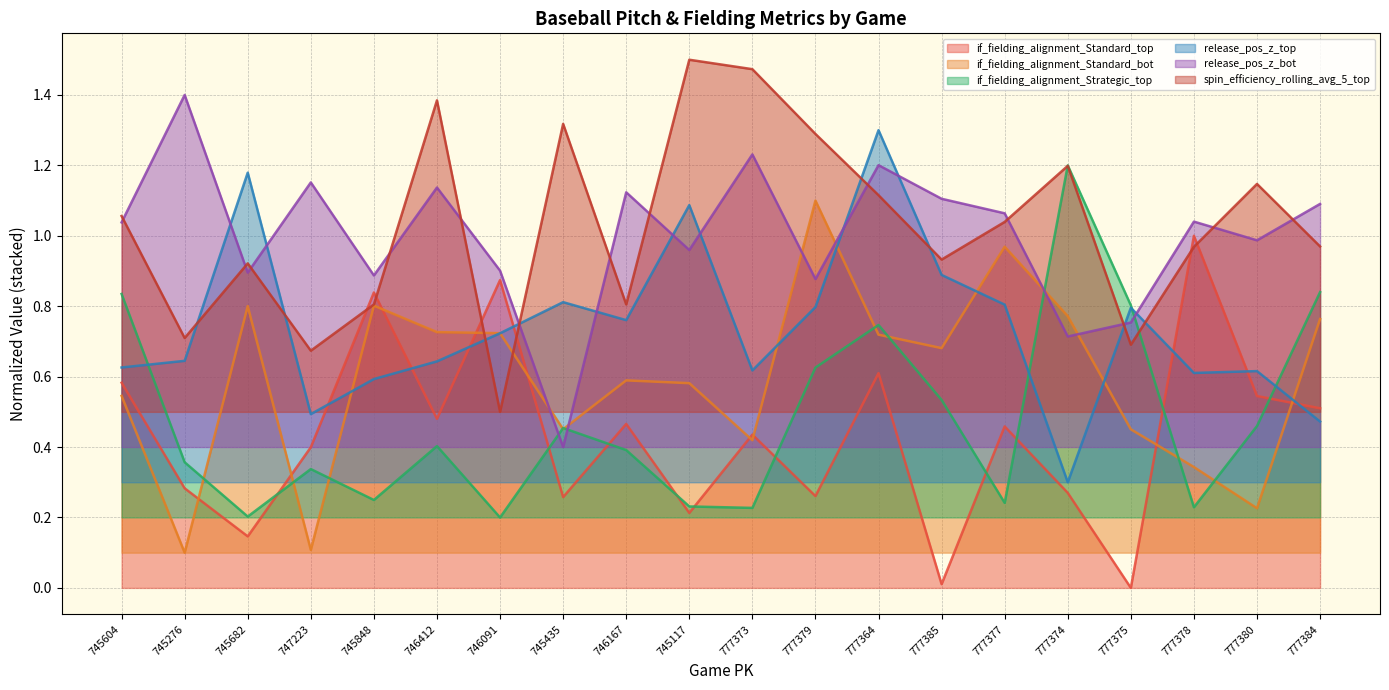

Which label corresponds to the smallest value in the chart?

777375